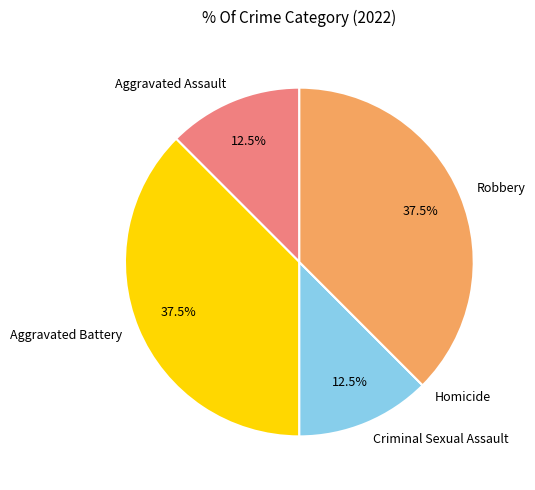

To the nearest percent, what is the combined percentage of Robbery and Criminal Sexual Assault?

50%